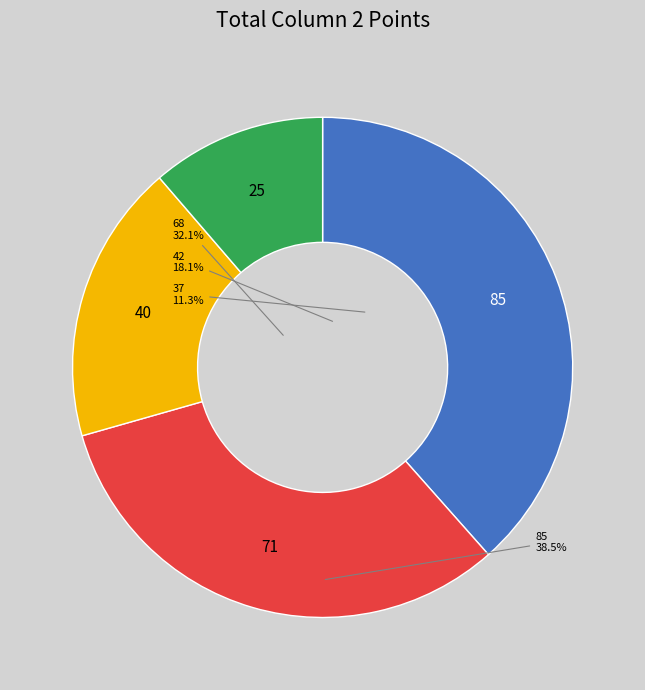

The 42 slice represents 1% of the pie. True or false?

False